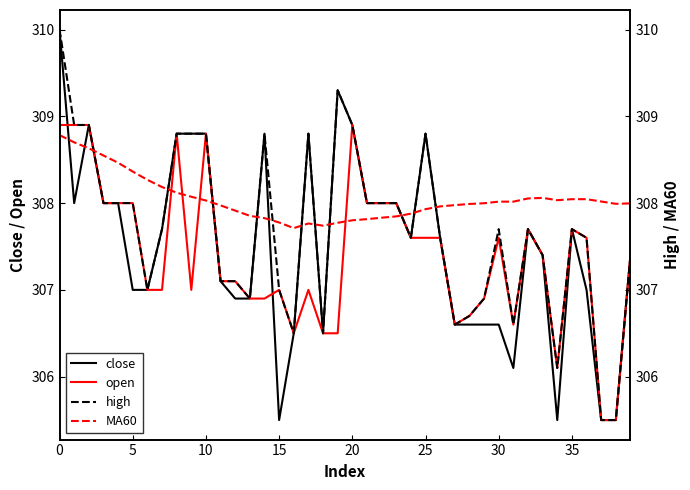

What is the sum of the MA60 values at 16 and 17?

615.5